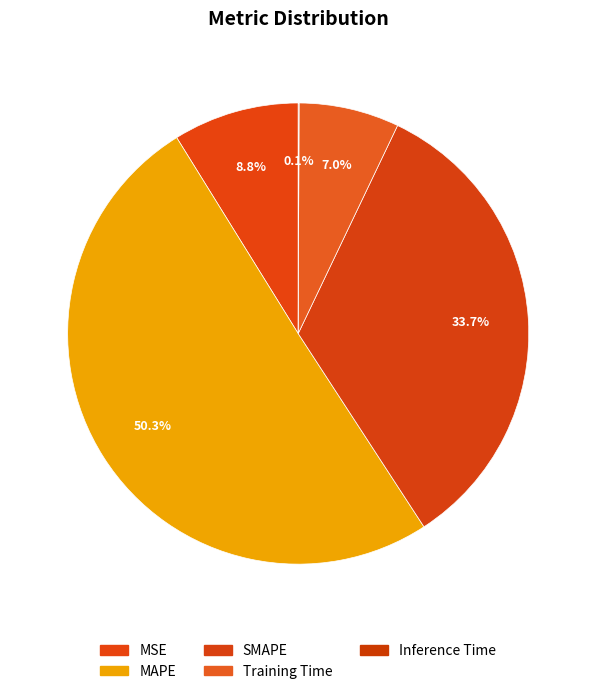

The MAPE slice represents 50% of the pie. True or false?

True